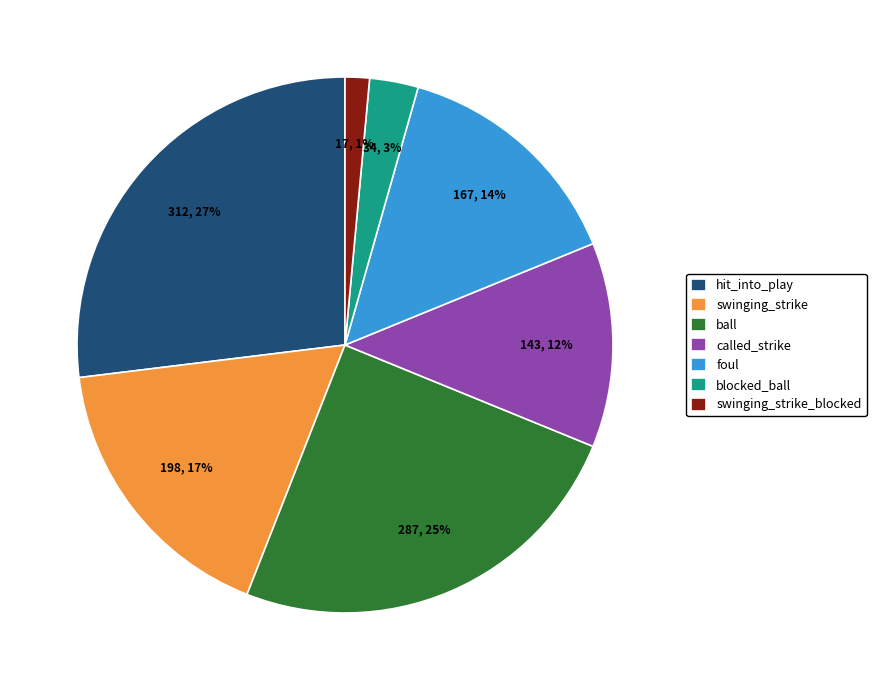

Approximately how many times larger is the value at hit_into_play compared to ball?

1.1